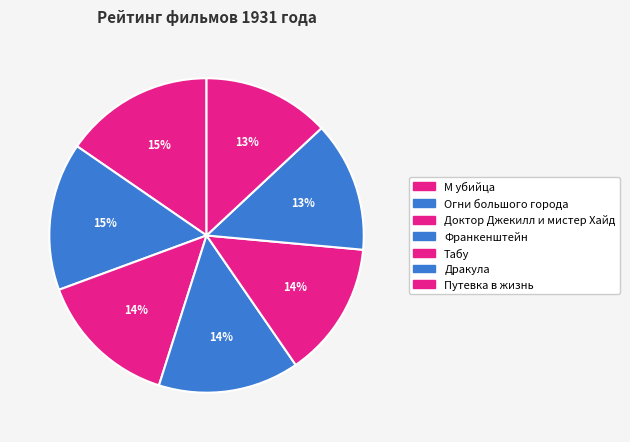

How many slices are in this pie chart?

7